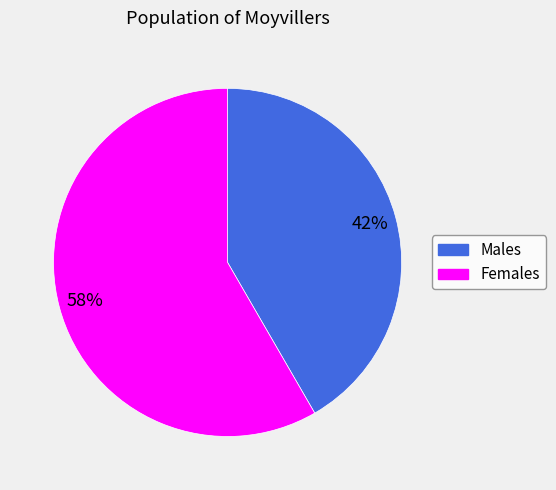

Is there a majority slice in this chart?

Yes